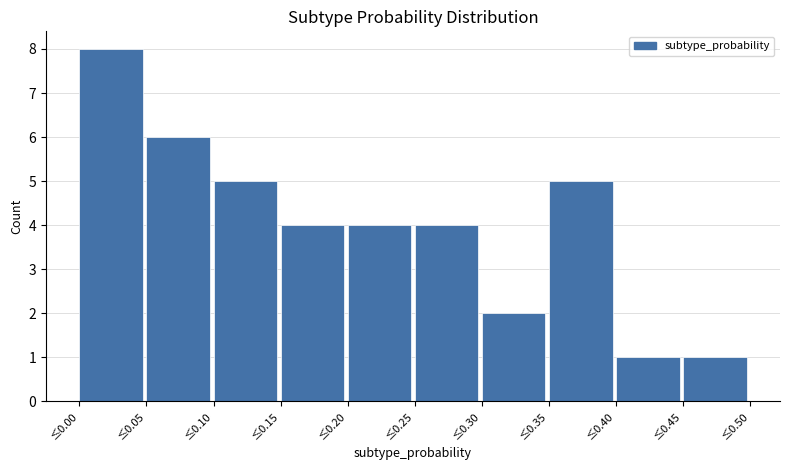

Reading left to right, transcribe this chart: for each bar, give the range it covers on the x-axis and its height. The values are not printed on the chart, so give them approximately, as read against the axis.

0.00 to 0.05: 8
0.05 to 0.10: 6
0.10 to 0.15: 5
0.15 to 0.20: 4
0.20 to 0.25: 4
0.25 to 0.30: 4
0.30 to 0.35: 2
0.35 to 0.40: 5
0.40 to 0.45: 1
0.45 to 0.50: 1